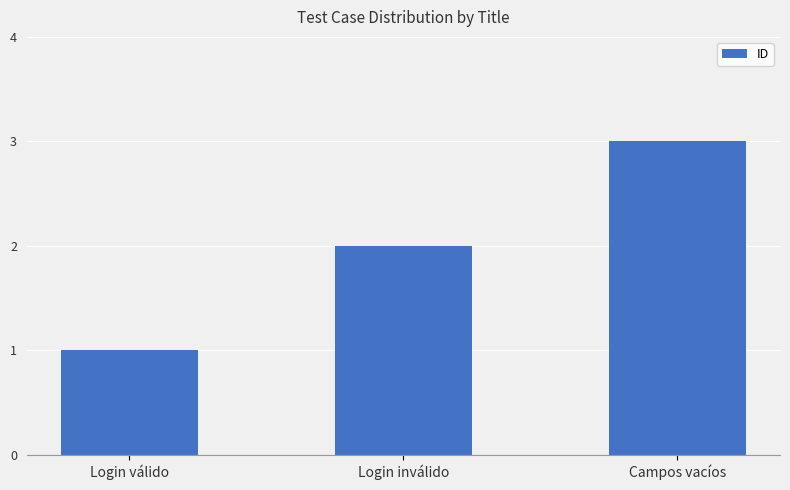

Are the bars grouped side by side (vs. stacked)?

No